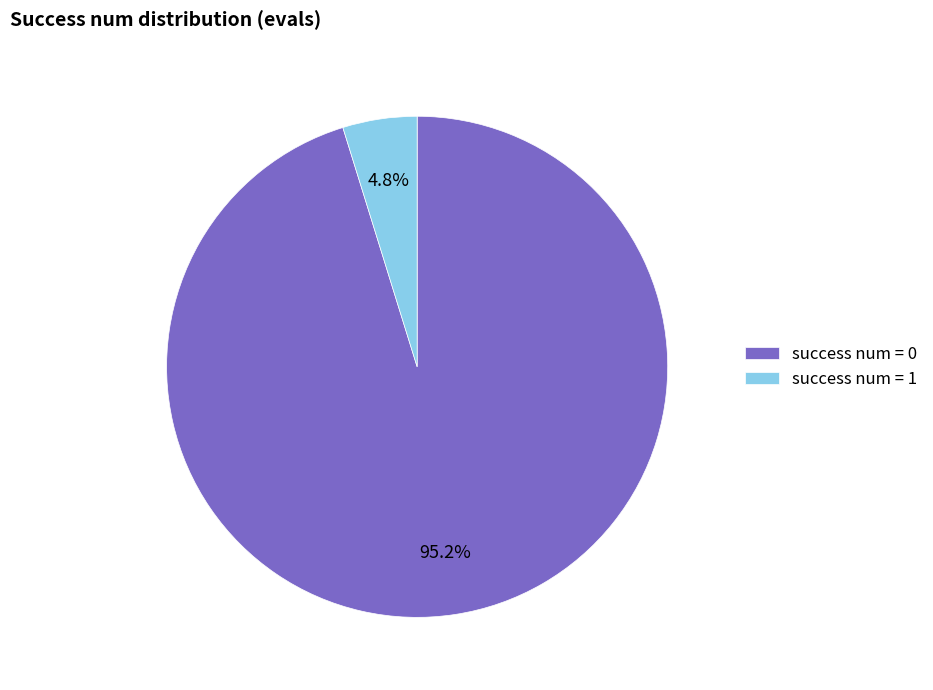

Rank the categories by value from highest to lowest.

success num = 0, success num = 1